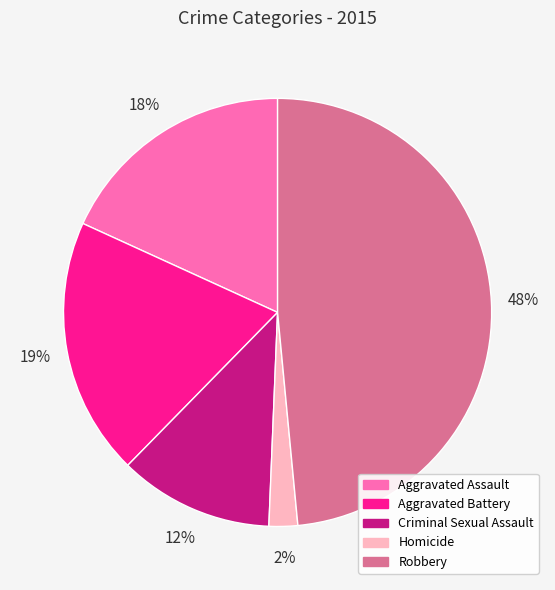

Which has a higher value, Criminal Sexual Assault or Homicide?

Criminal Sexual Assault